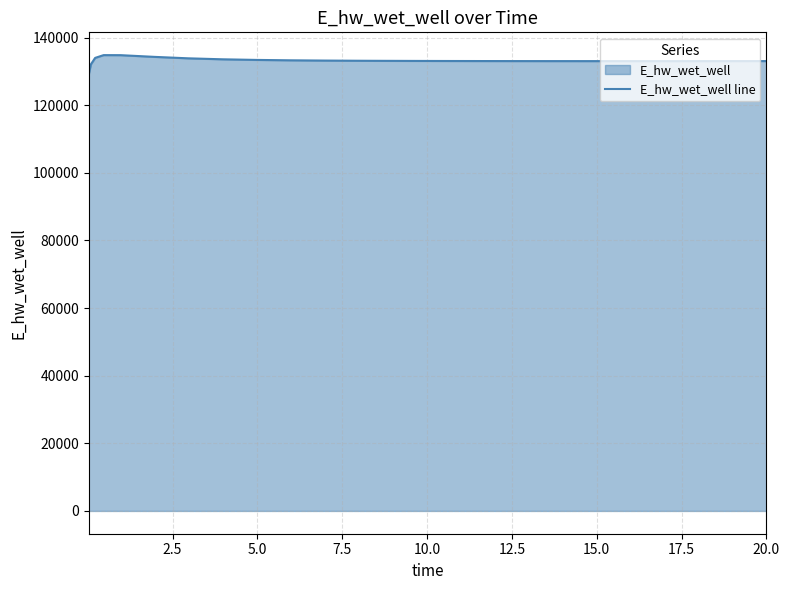

What is the greatest value displayed?

134824.8